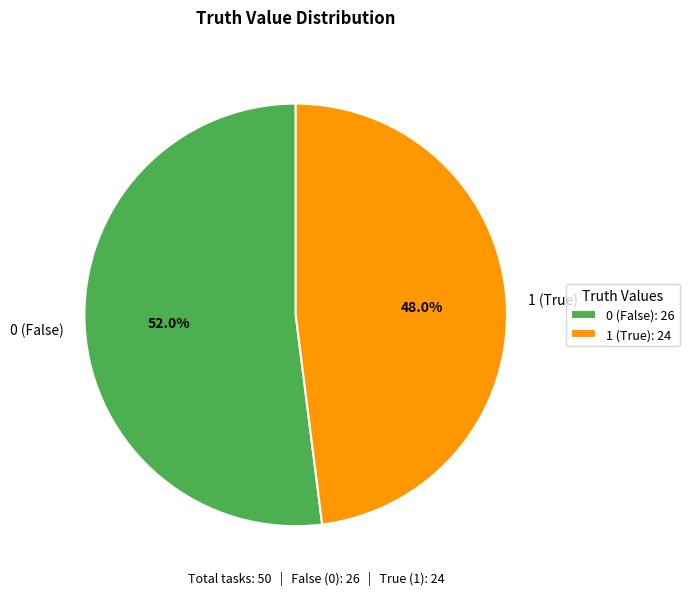

How many slices are in this pie chart?

2